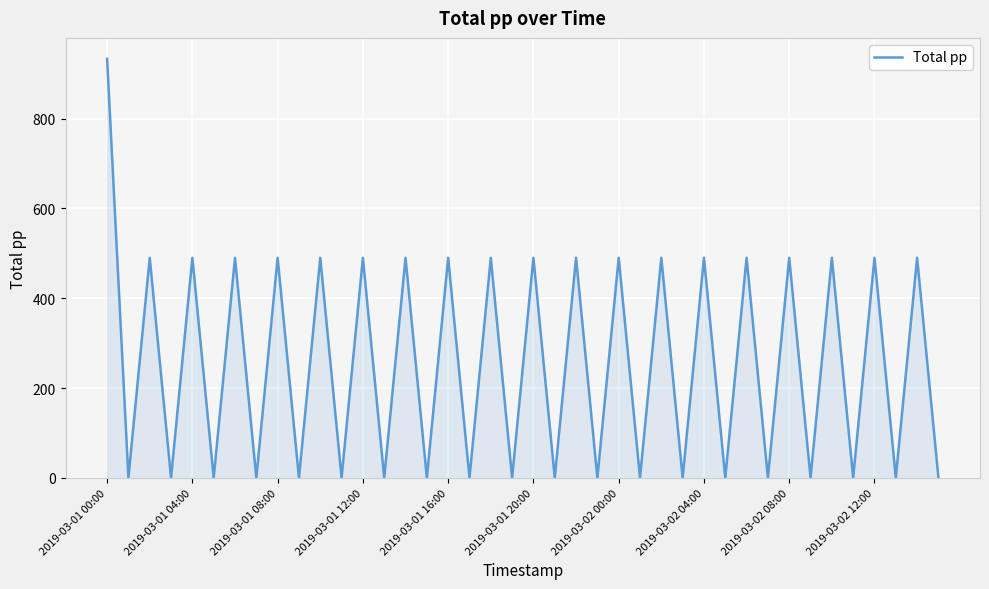

What is the maximum value shown in the chart?

933